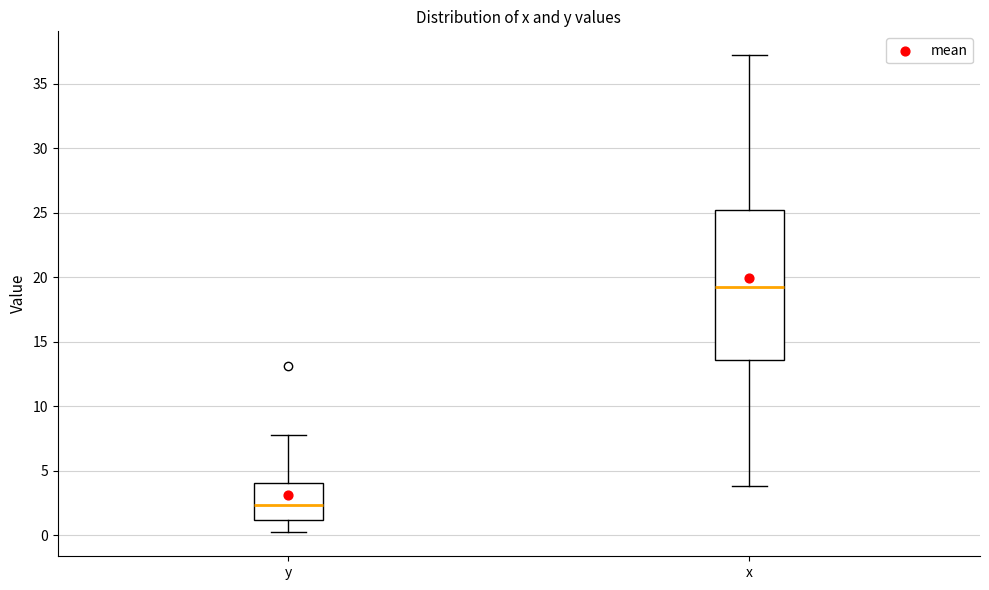

Which box's median line is the highest?

x